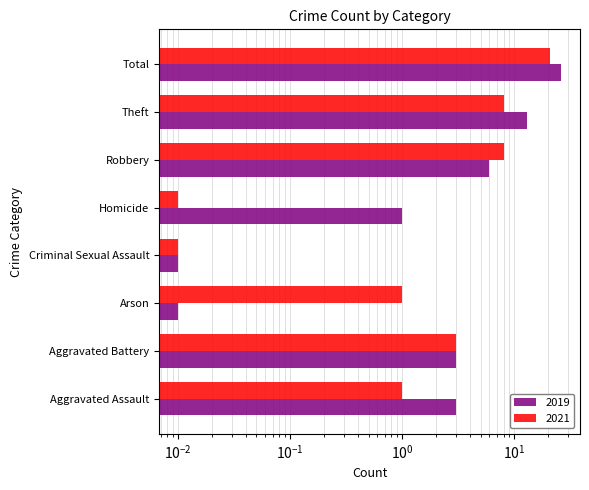

Which label corresponds to the largest value in the chart?

Total